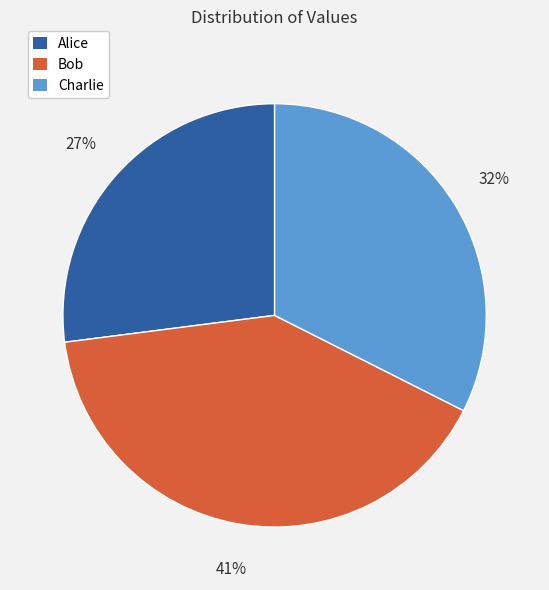

Count the number of slices in the pie.

3